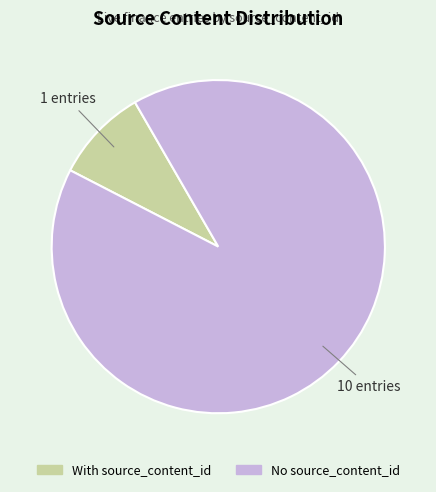

Is there any slice that represents more than half of the pie?

Yes